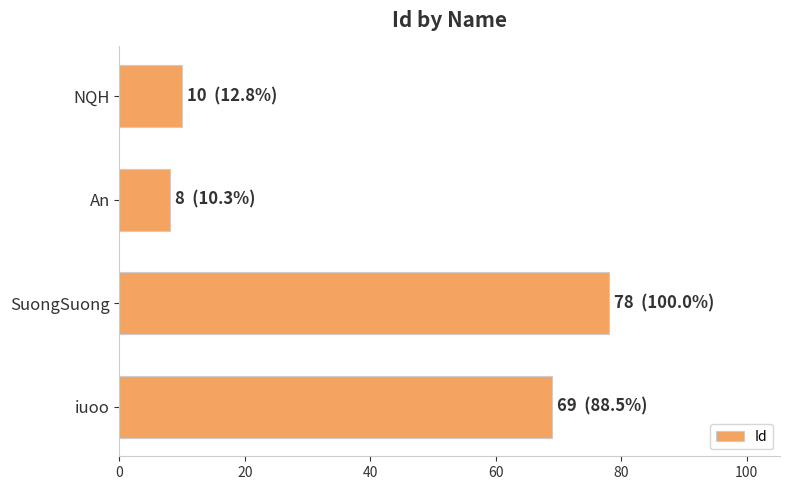

Which has a higher value, iuoo or SuongSuong?

SuongSuong